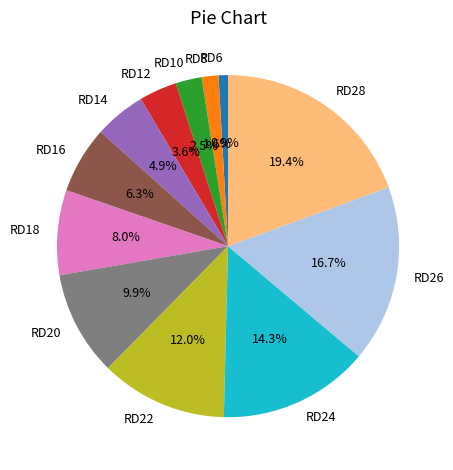

What is the largest slice in the pie chart?

RD28